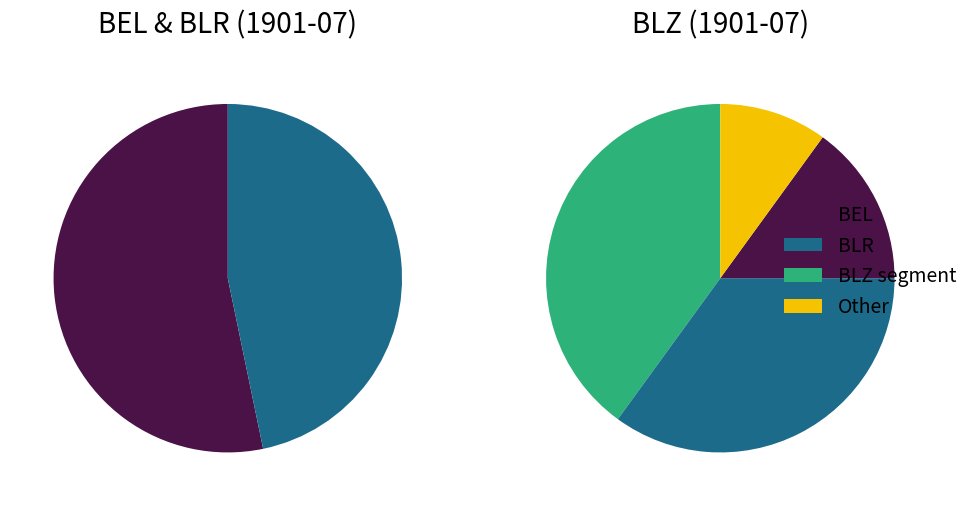

Rank the categories by value from lowest to highest.

BLR, BEL, BLZ